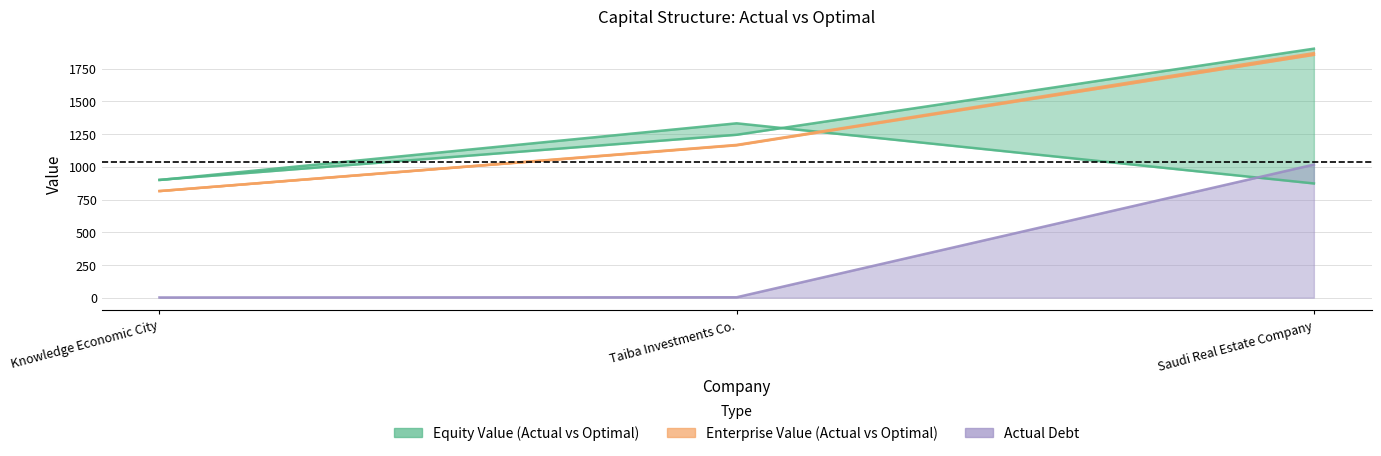

Which series has the largest range (max minus min)?

optimal_enterprise_value